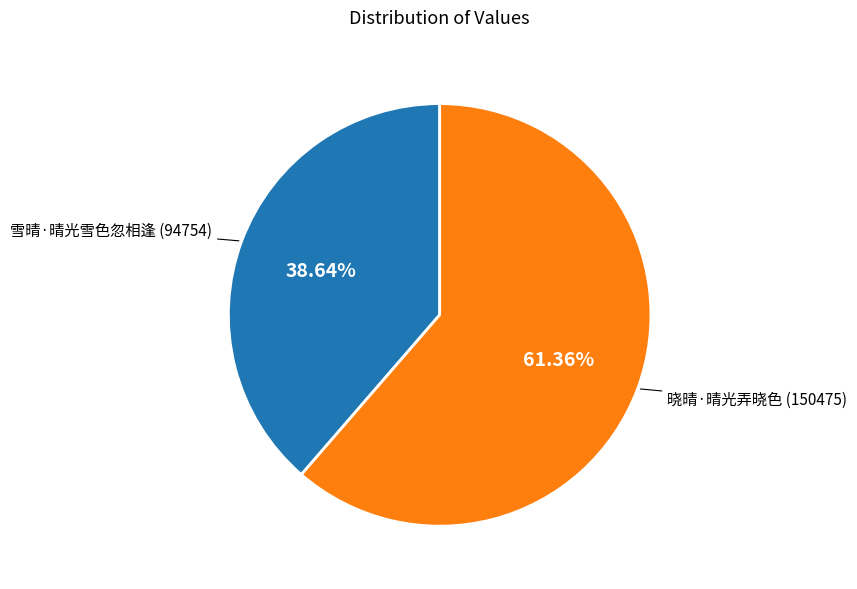

Is there a majority slice in this chart?

Yes